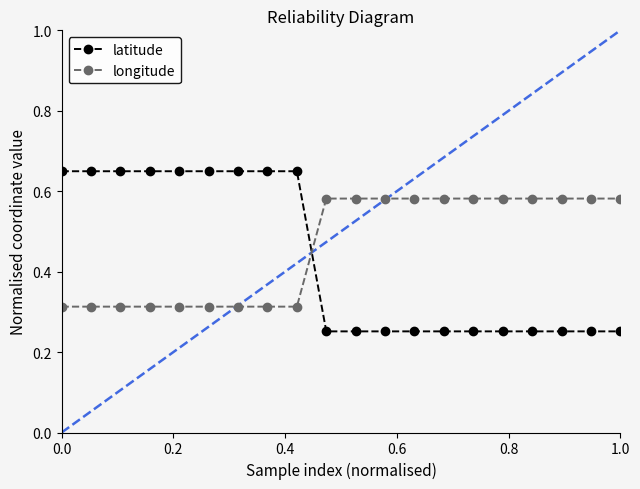

Which series has the largest range (max minus min)?

latitude